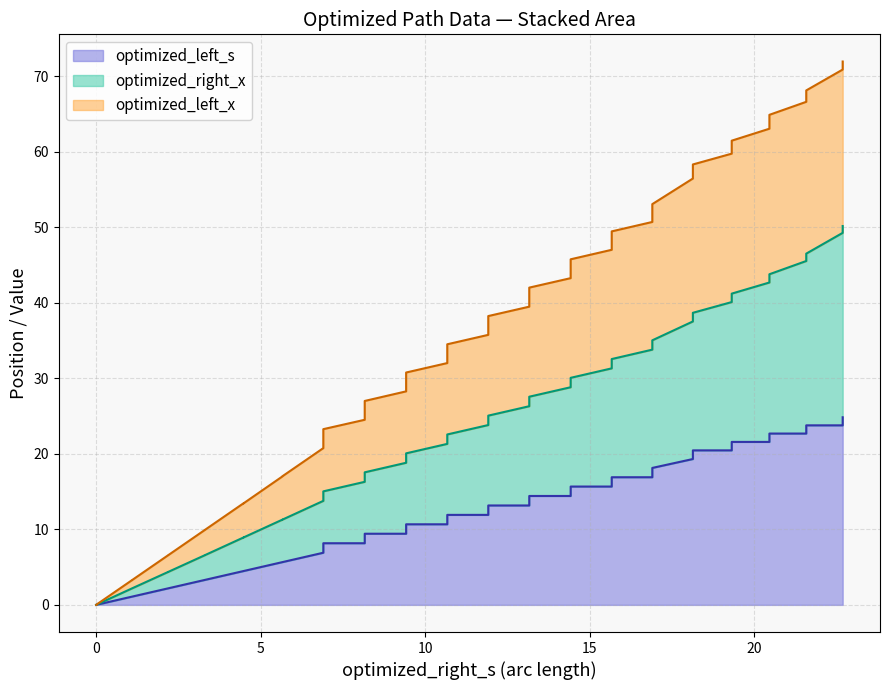

Is the value of optimized_right_x at 0 greater than the value of optimized_left_x at 12?

No